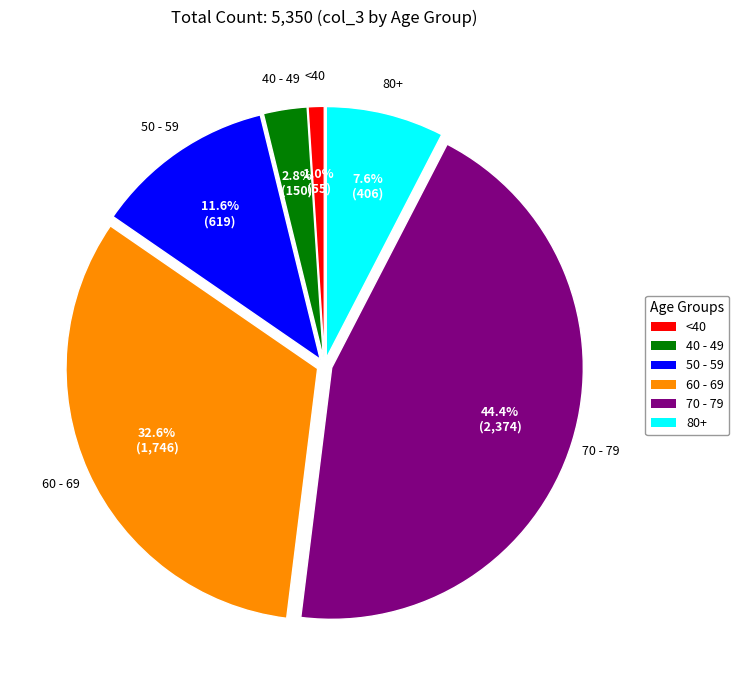

How many segments does this pie chart have?

6